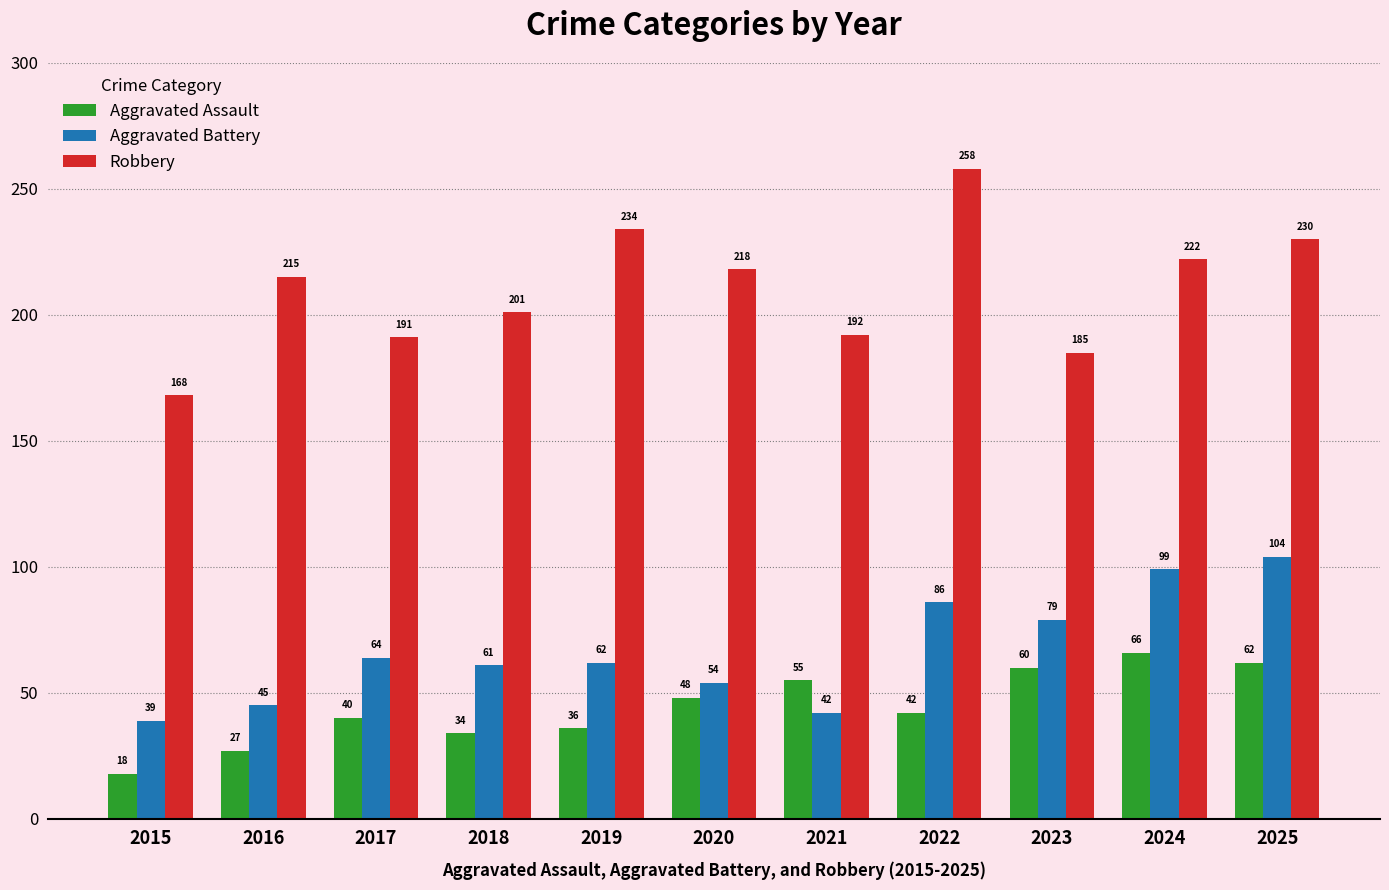

Reading left to right, transcribe all the data shown in this chart.

Aggravated Assault: 2015=18	2016=27	2017=40	2018=34	2019=36	2020=48	2021=55	2022=42	2023=60	2024=66	2025=62
Aggravated Battery: 2015=39	2016=45	2017=64	2018=61	2019=62	2020=54	2021=42	2022=86	2023=79	2024=99	2025=104
Robbery: 2015=168	2016=215	2017=191	2018=201	2019=234	2020=218	2021=192	2022=258	2023=185	2024=222	2025=230